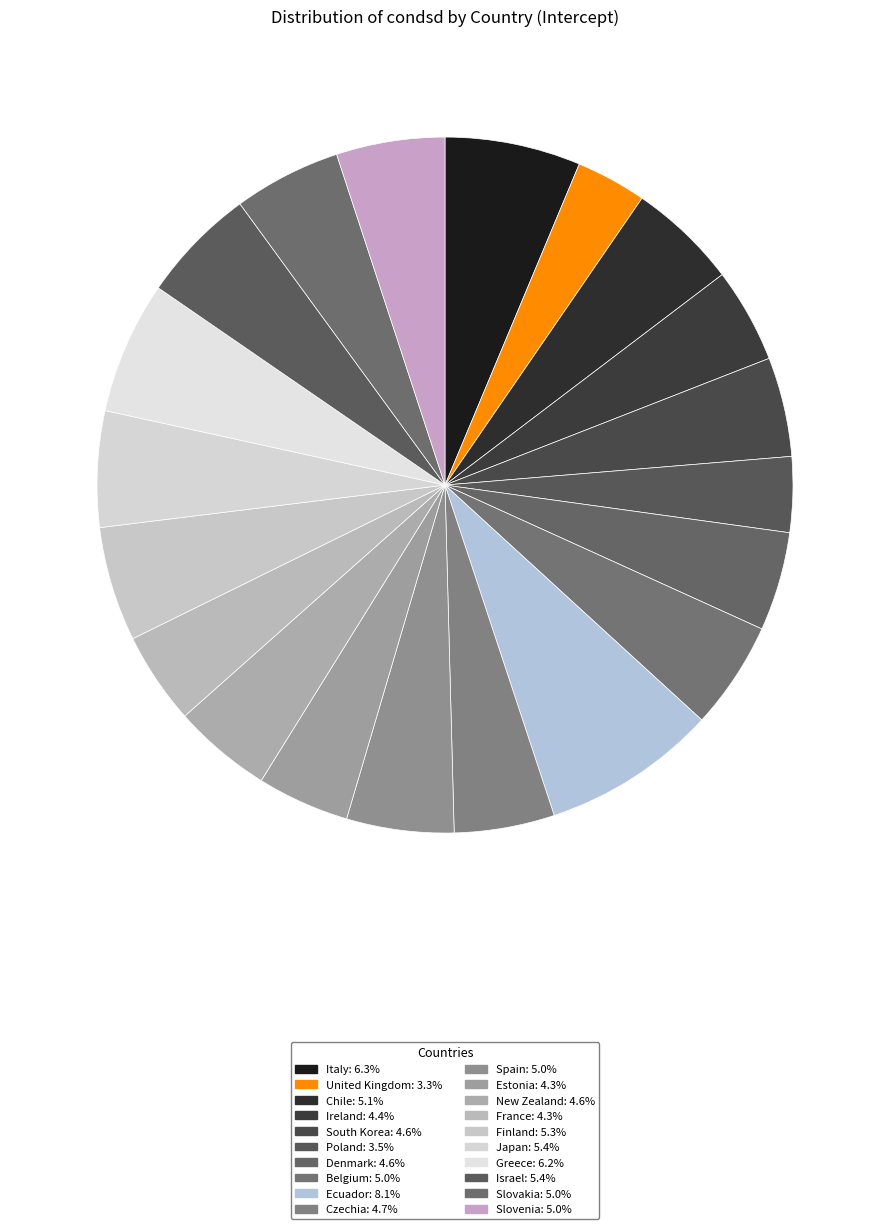

To the nearest percent, what is the average slice percentage?

5%